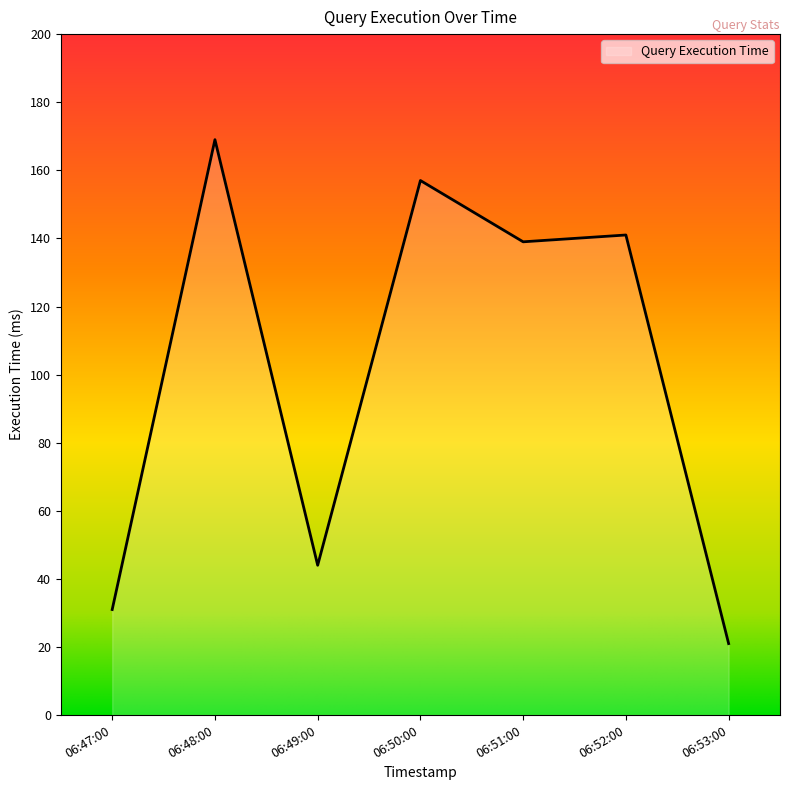

Where is the first local maximum?

06:48:00